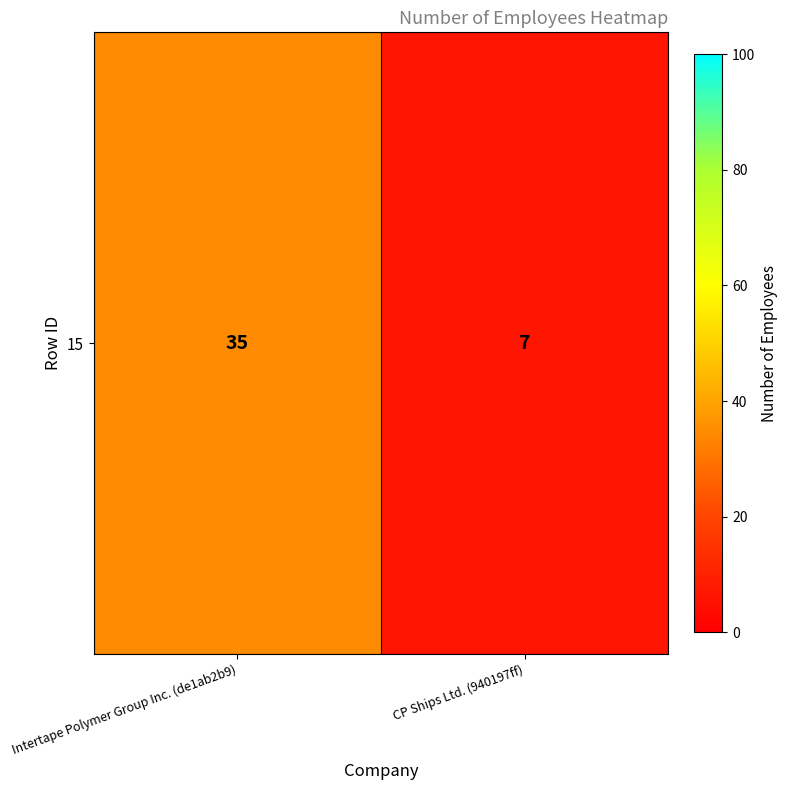

Reading left to right, extract all data points from this chart.

Intertape Polymer Group Inc. (de1ab2b9)=35	CP Ships Ltd. (940197ff)=7